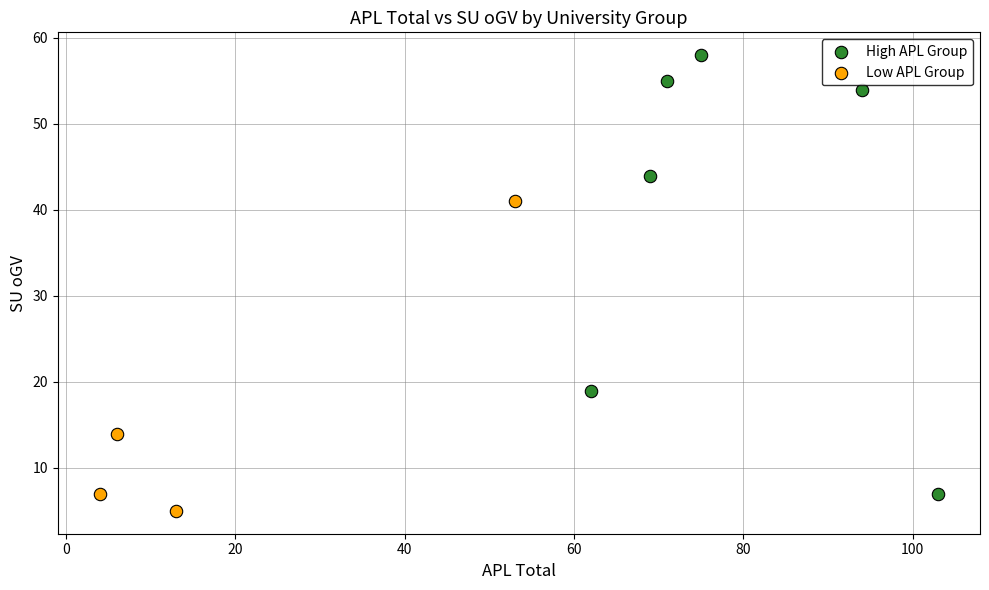

Which series has the widest spread of Y values?

High APL Group